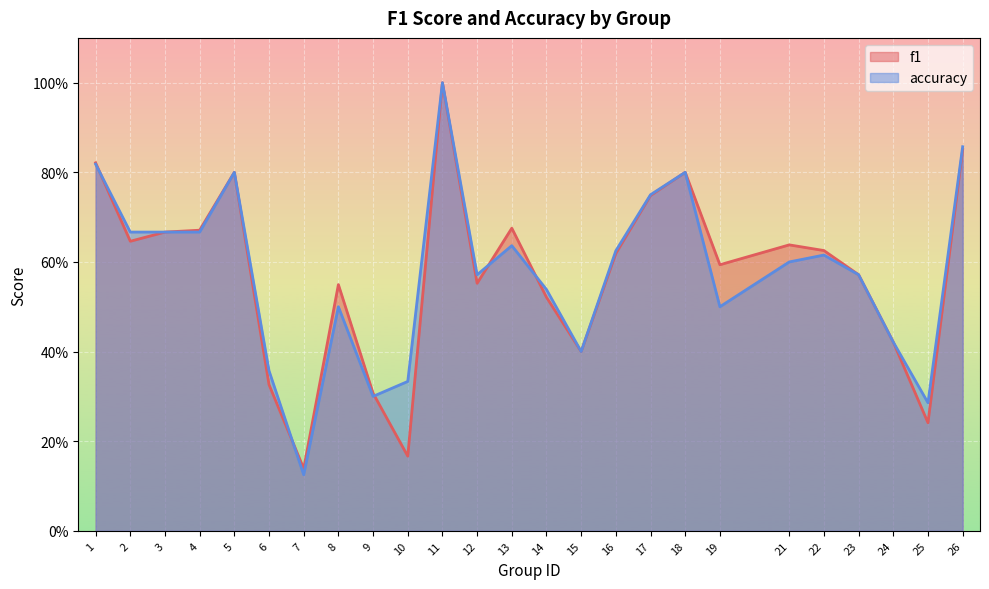

Where is f1 nearest to the value 0?

7